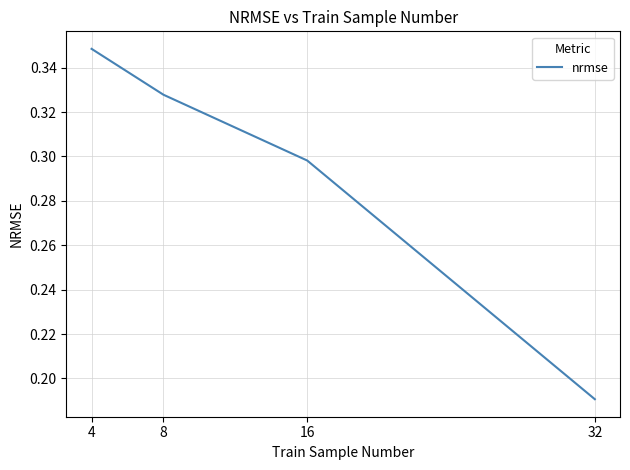

List the labels in order of value, smallest first.

32, 16, 8, 4